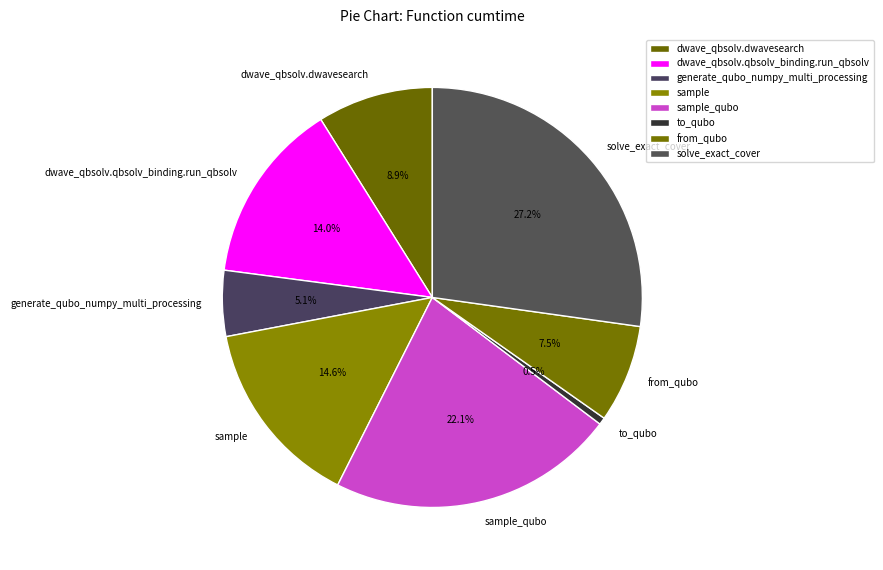

Combined, do sample_qubo and generate_qubo_numpy_multi_processing account for over 50%?

No